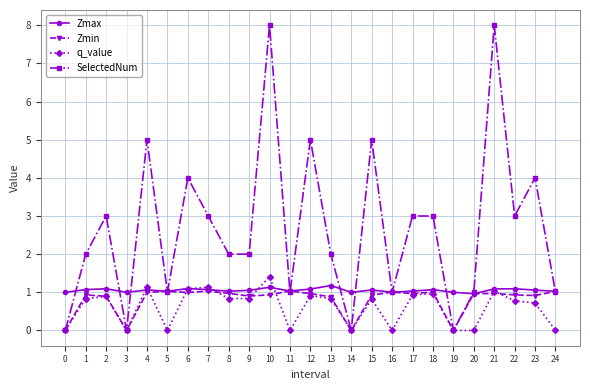

What value does the SelectedNum series have at 22?

3.0